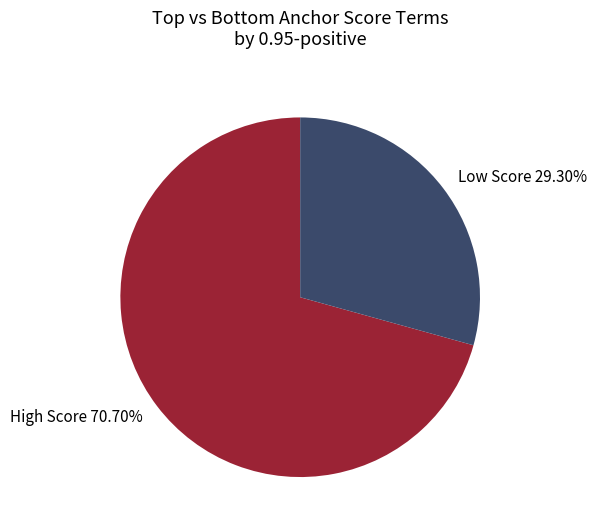

Which slice is the largest?

High Score 70.70%